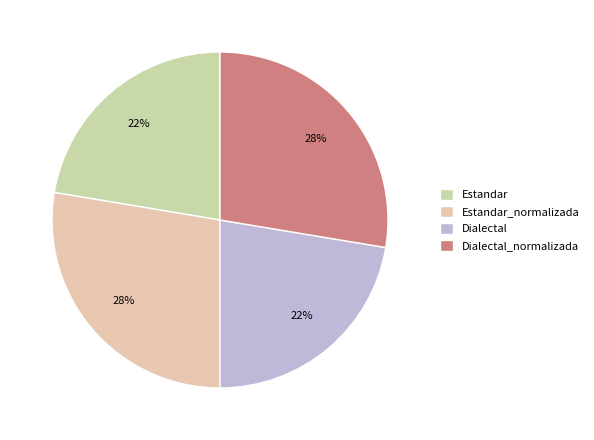

True or false: Estandar accounts for 36% of the total.

False